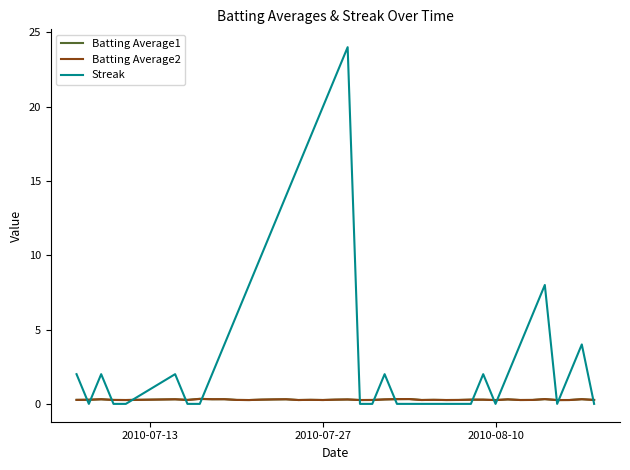

What is the maximum value shown in the chart?

24.0